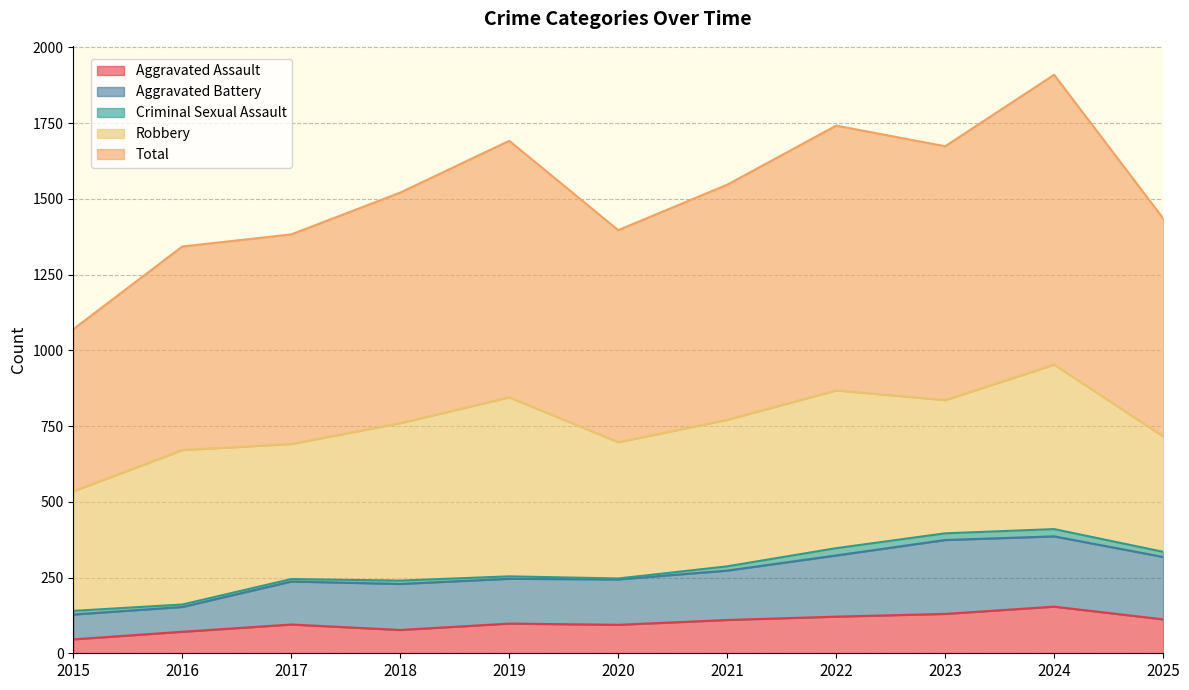

Which category has the highest value in the Total series?

2024